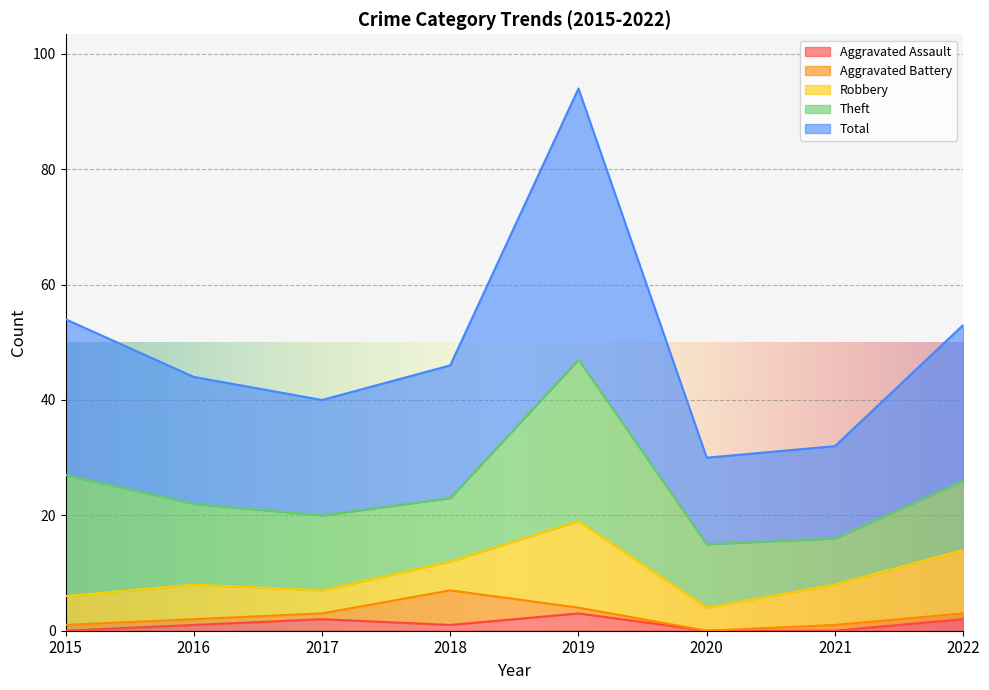

What is the highest value of the Aggravated Battery series?

6